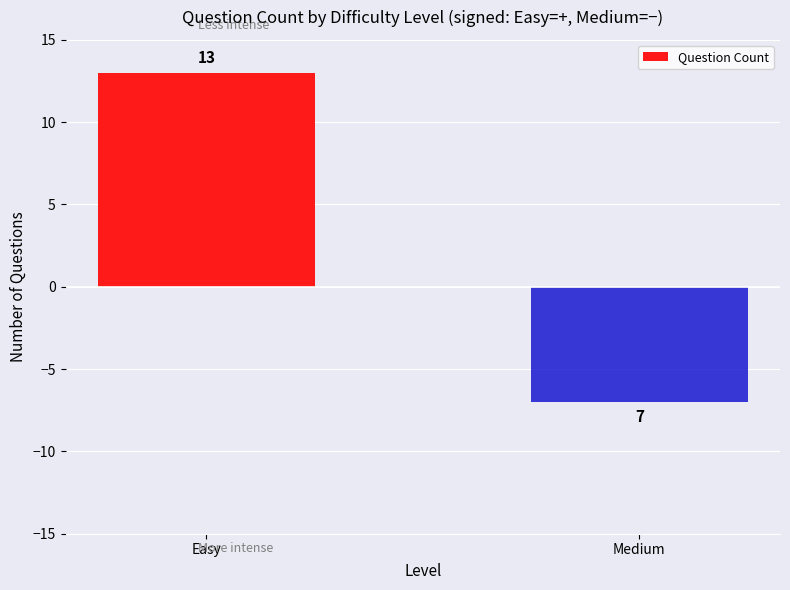

Which has a higher value, Medium or Easy?

Easy